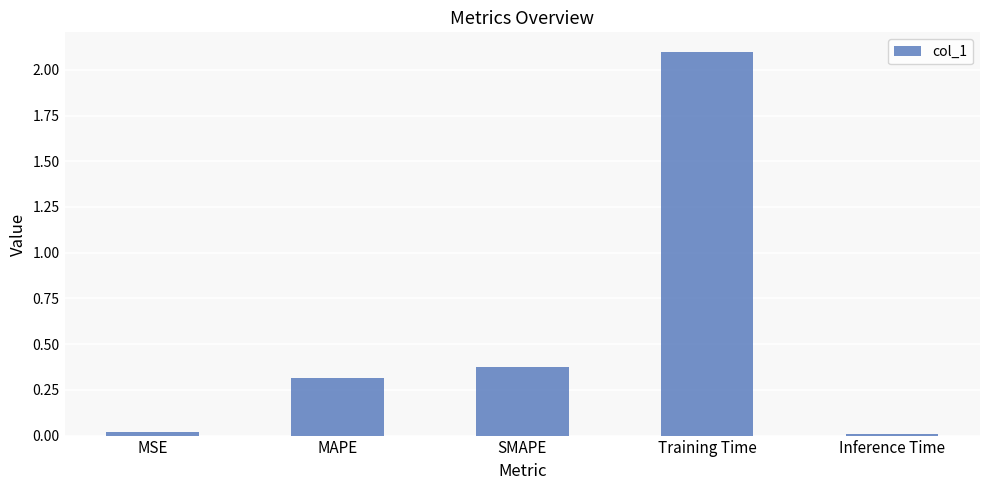

Which category has the highest value across all series?

Training Time